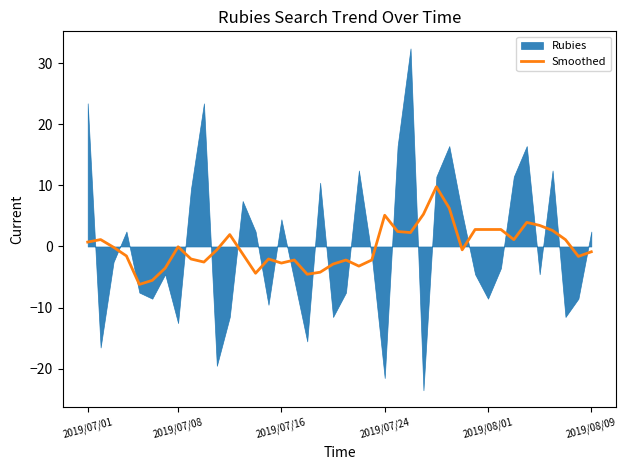

What is the change in value from 21 to 30?

+6.0